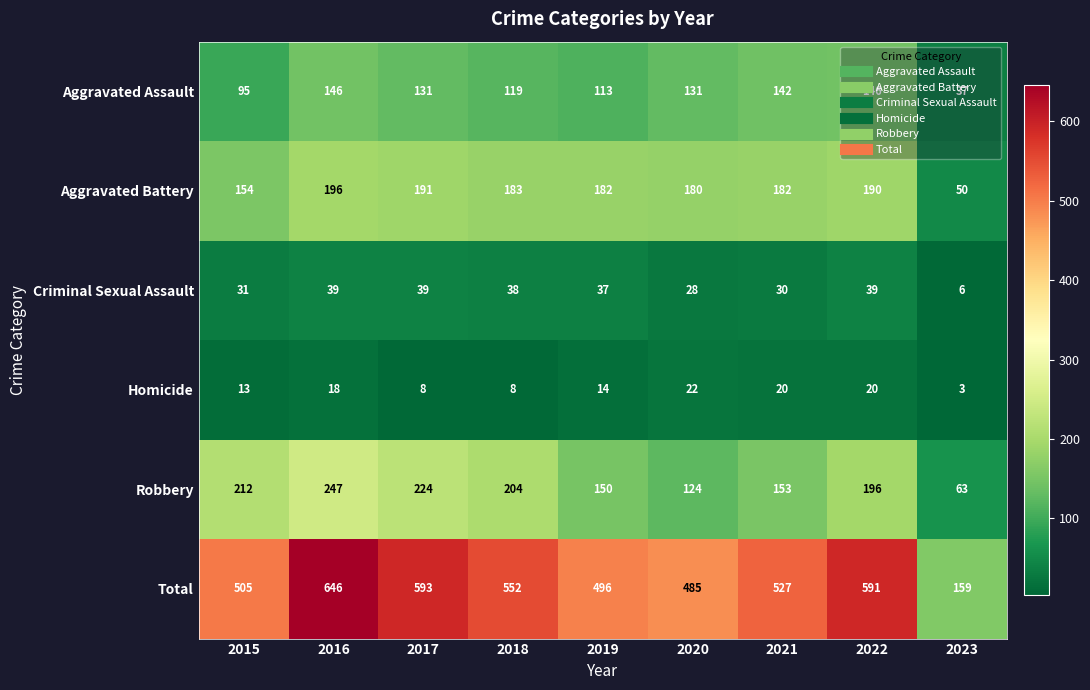

At how many categories does at least one series exceed 44?

9